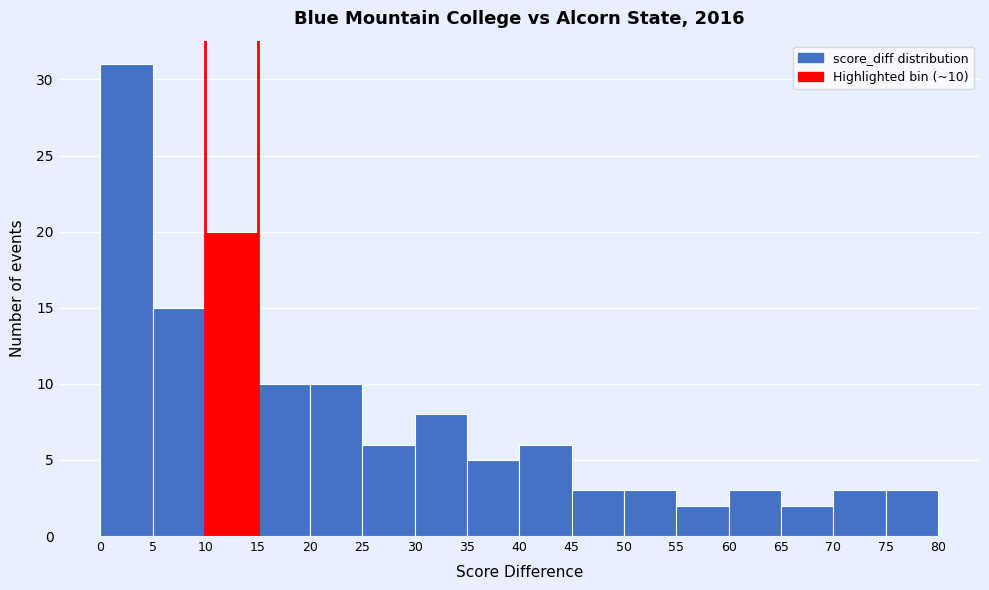

Which range on the x-axis has the tallest bar?

0 to 5